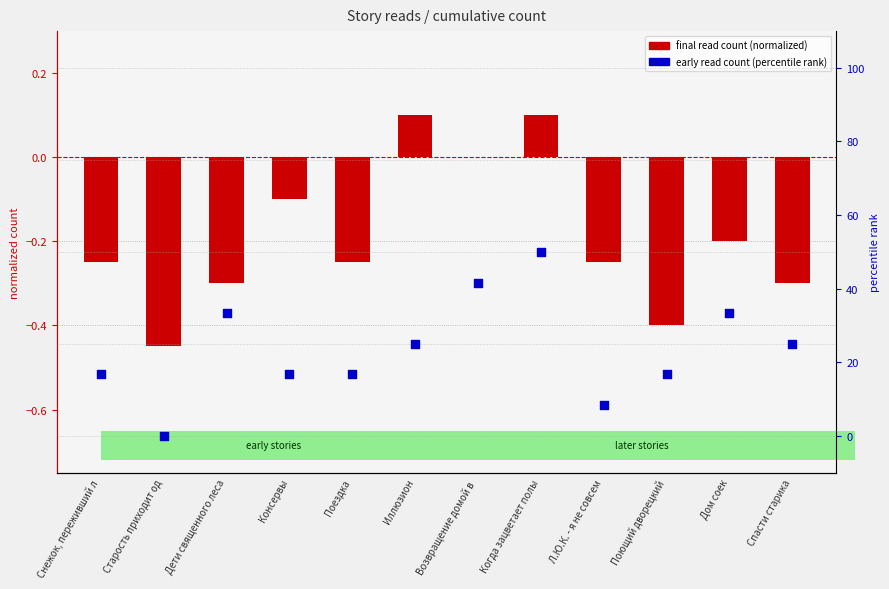

Which series contains the lowest Y value?

final read count (normalized)